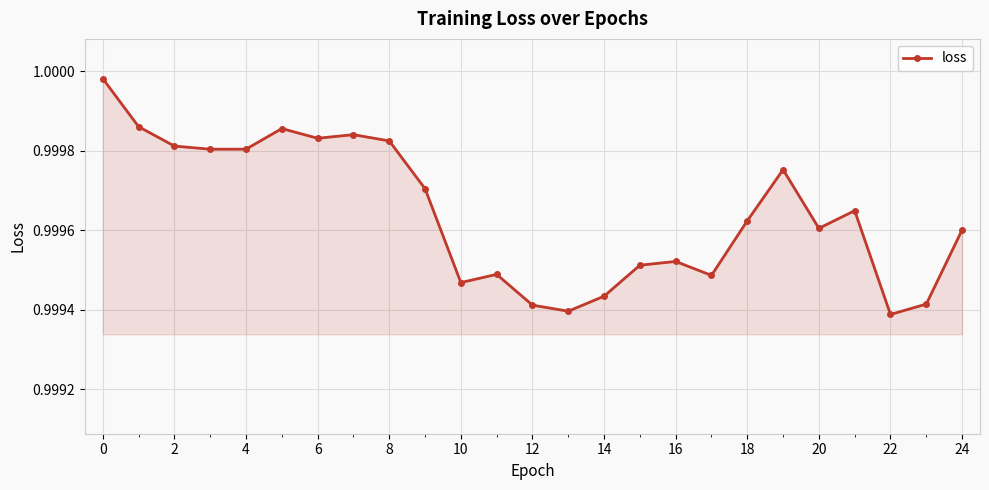

Does the chart display data point markers on the line(s)?

Yes